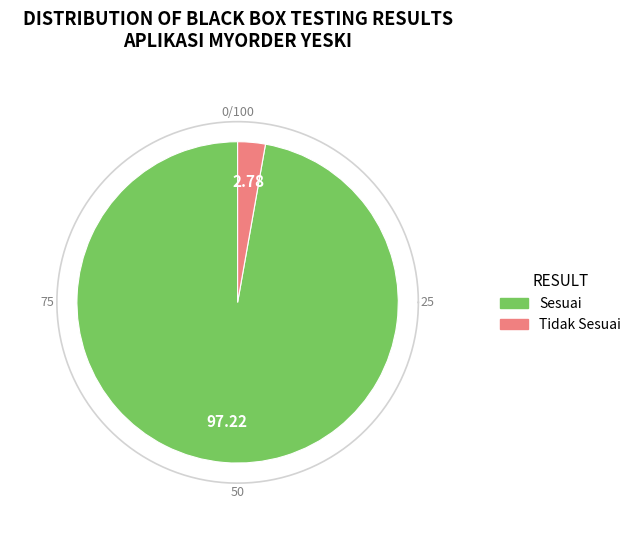

What is the smallest slice in the pie chart?

Tidak Sesuai